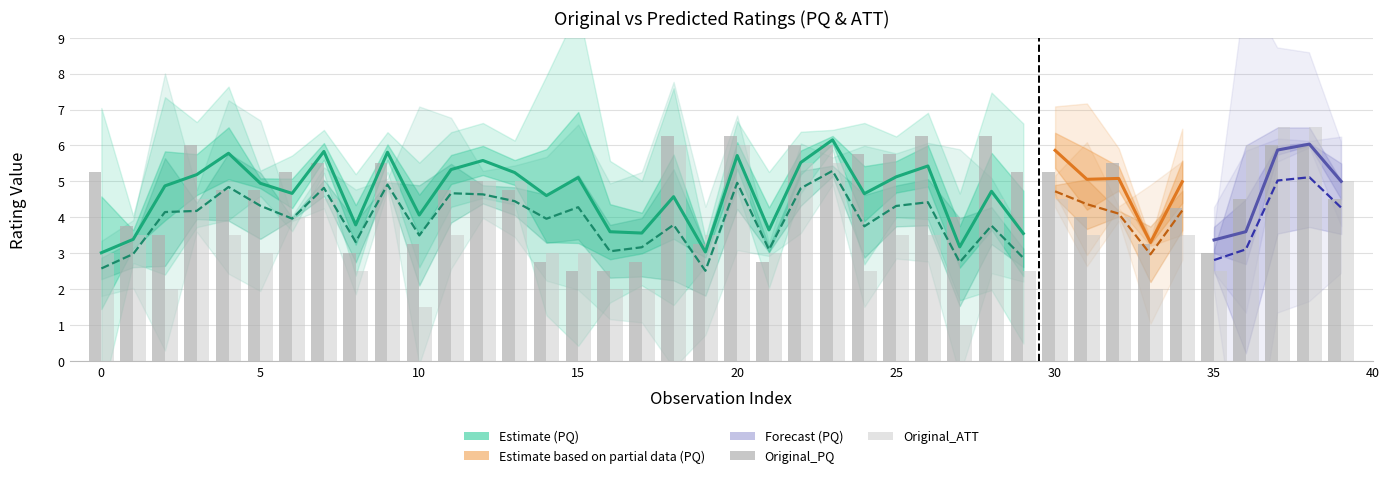

Is it true that Original_PQ equals 5.2 at 30?

True